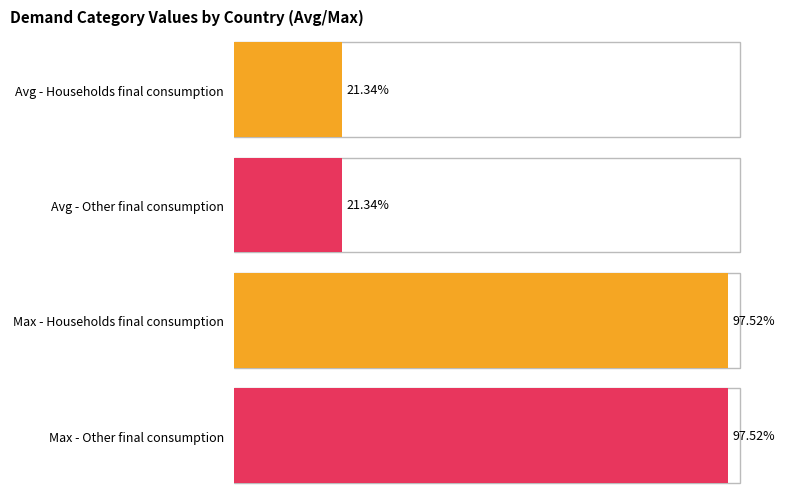

Count the number of data series in this chart.

2